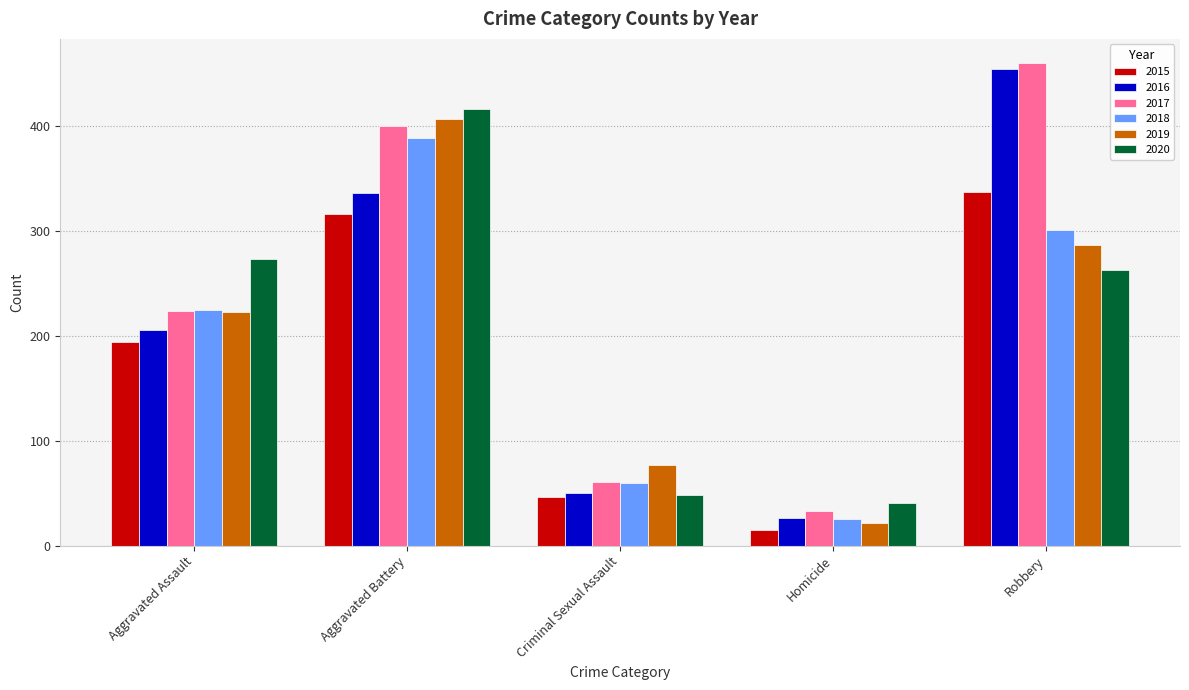

What is the total value across all series at Aggravated Battery?

2264